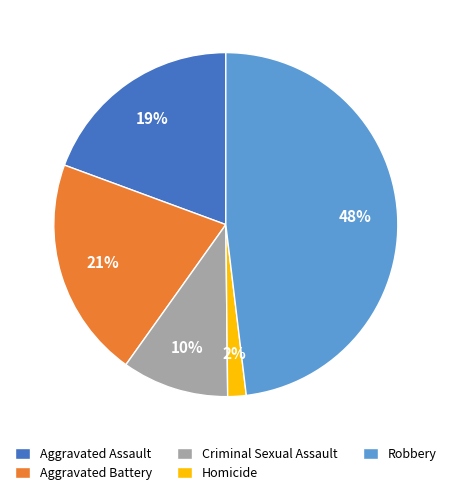

Between Aggravated Battery and Aggravated Assault, which is larger?

Aggravated Battery